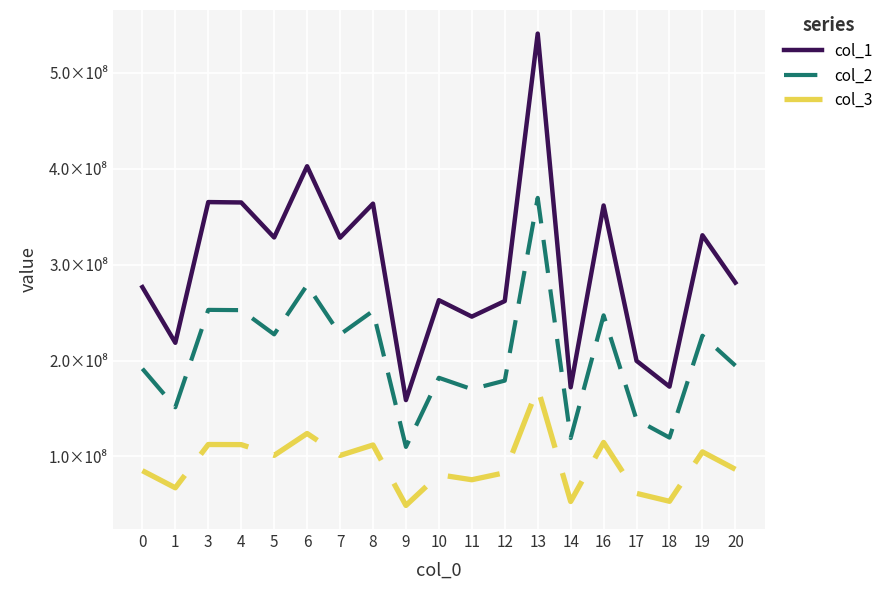

Is it true that col_3 equals 111922645.9 at 8?

True